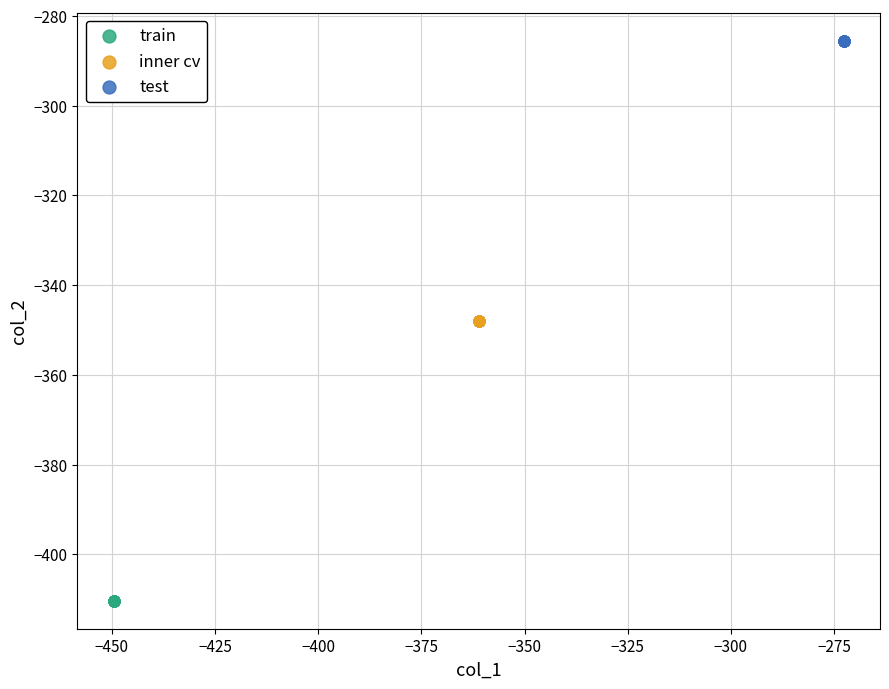

What are all the series names shown in the legend?

train, inner cv, test